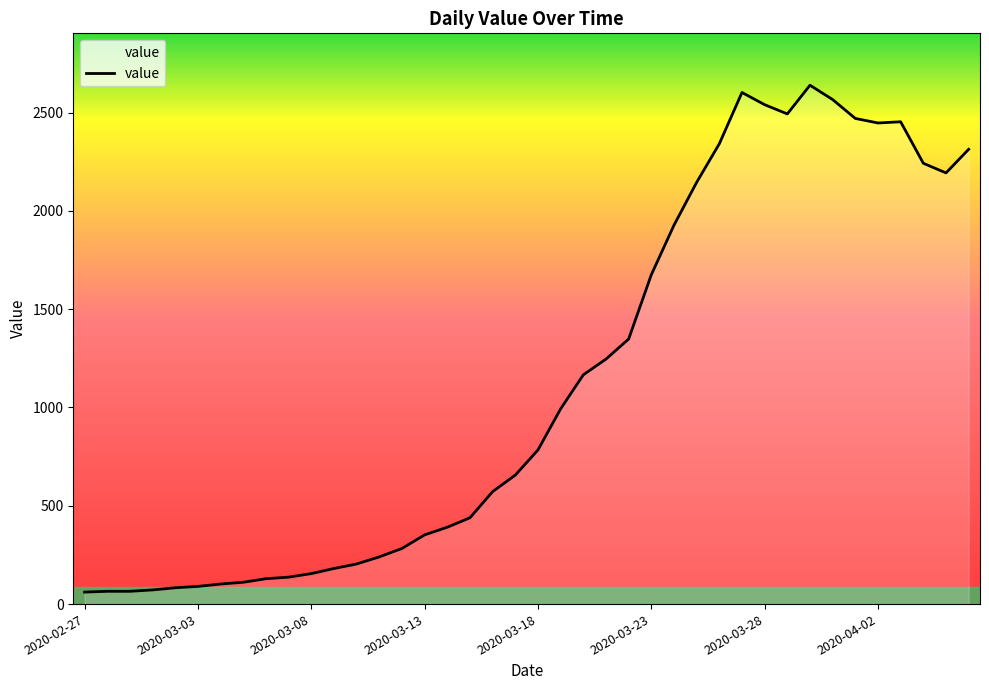

What is the difference between the maximum and minimum values?

2578